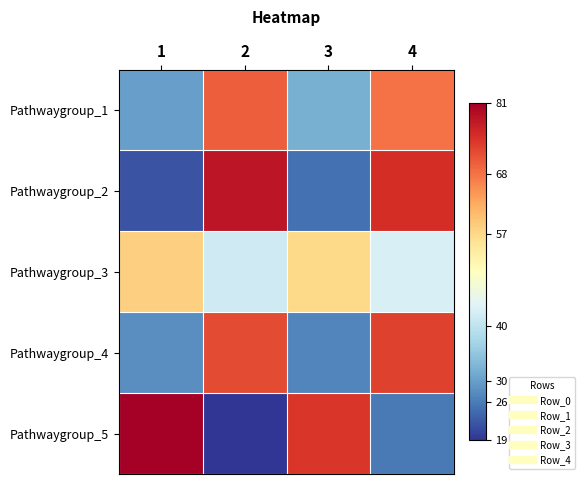

Which series changed the most between 1 and 4?

Pathwaygroup_5